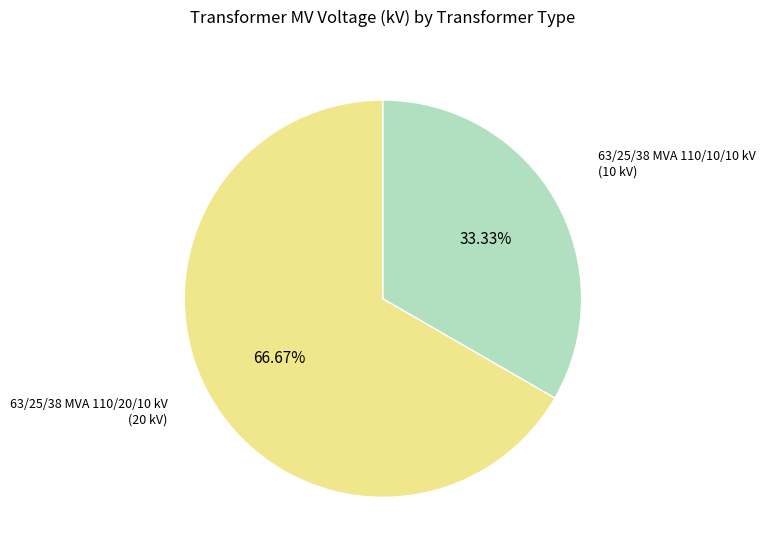

Approximately how many times larger is the value at 63/25/38 MVA 110/20/10 kV compared to 63/25/38 MVA 110/10/10 kV?

2.0